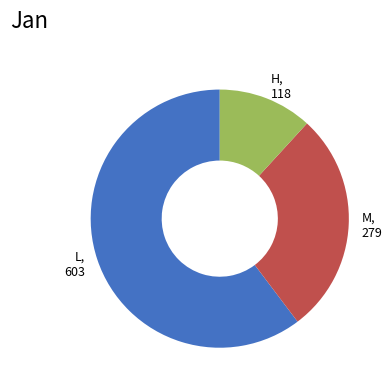

How many slices are in this pie chart?

3